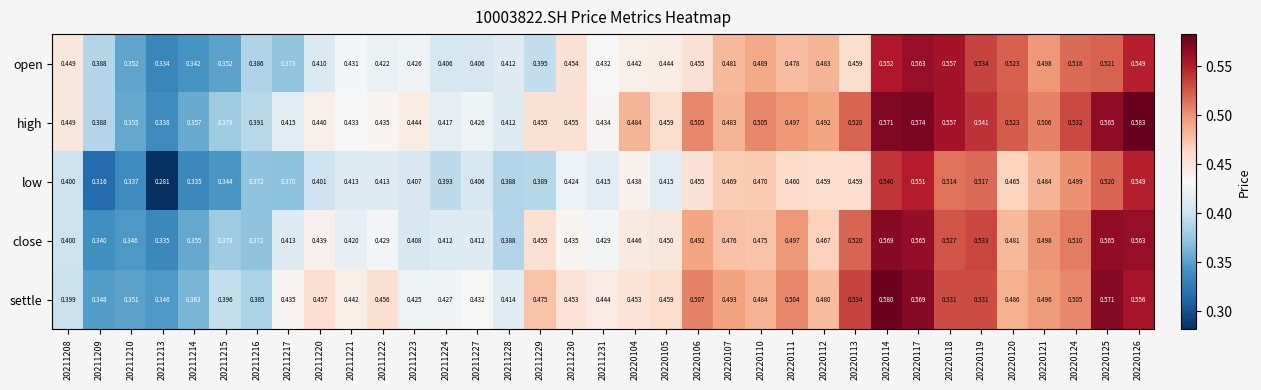

Which series changed the most between 20211209 and 20211216?

low